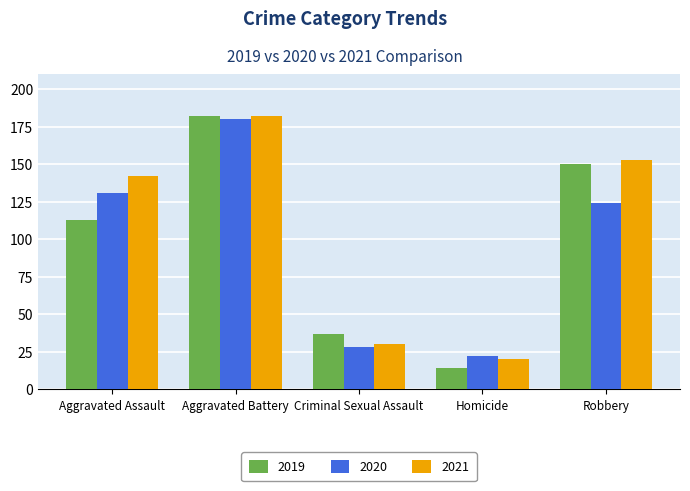

How many distinct data groups are displayed?

3